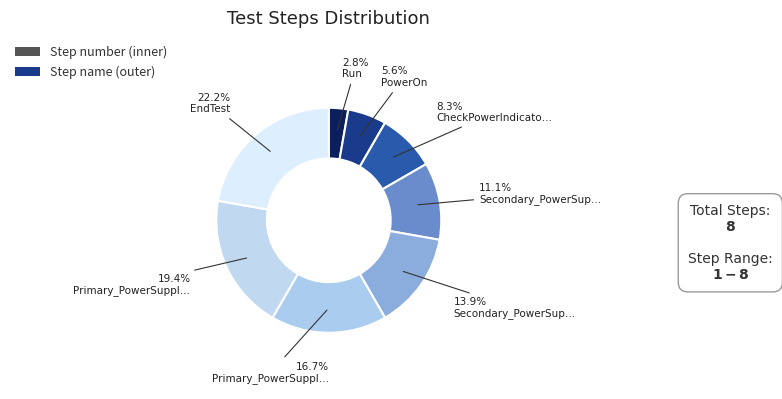

How many segments does this pie chart have?

8